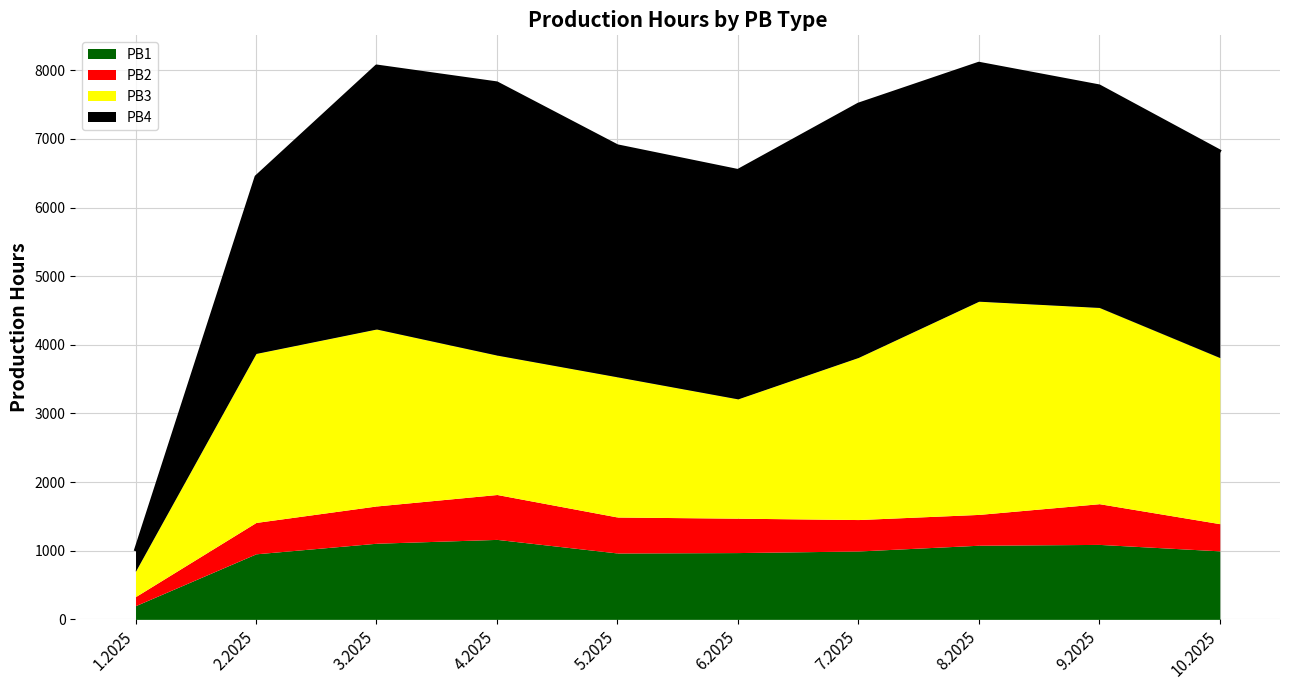

Where does the PB1 series first go above 998?

3.2025